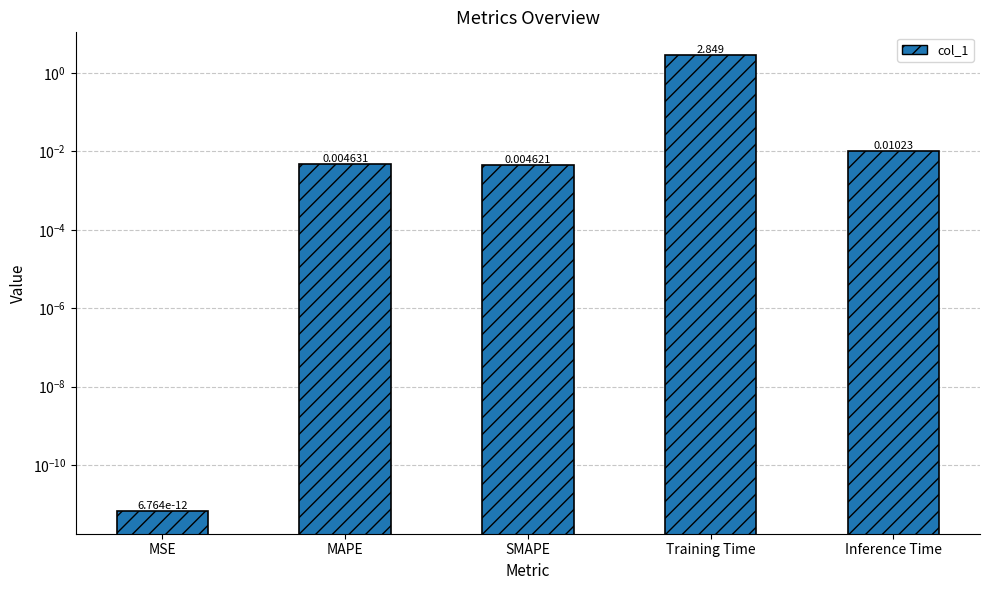

What is the average value?

0.6